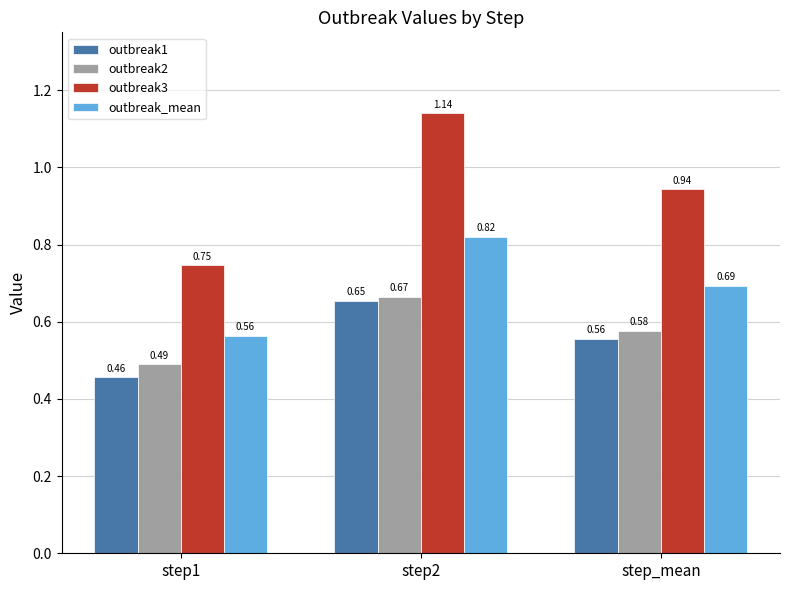

Rank the categories by outbreak2 value from highest to lowest.

step2, step_mean, step1